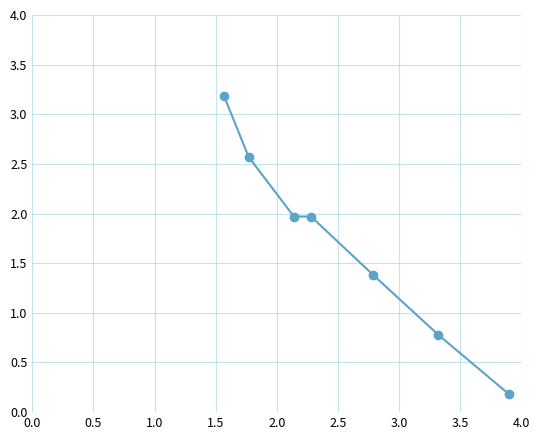

What is the average value?

1.7